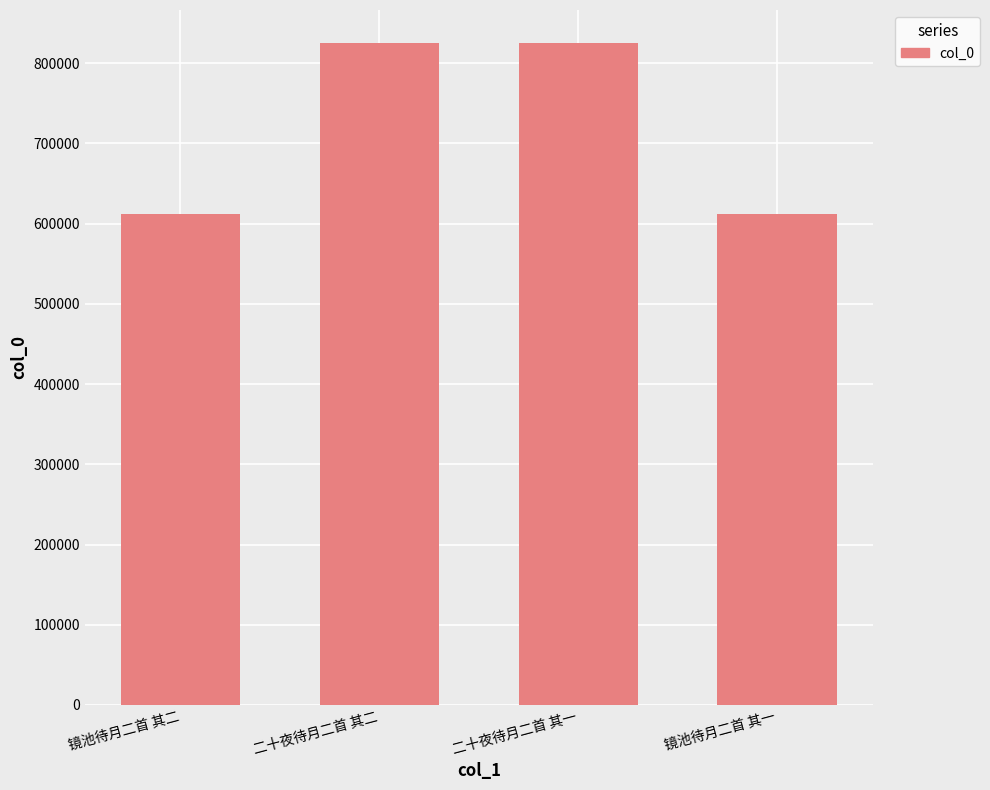

How many data points are less than 825121?

2